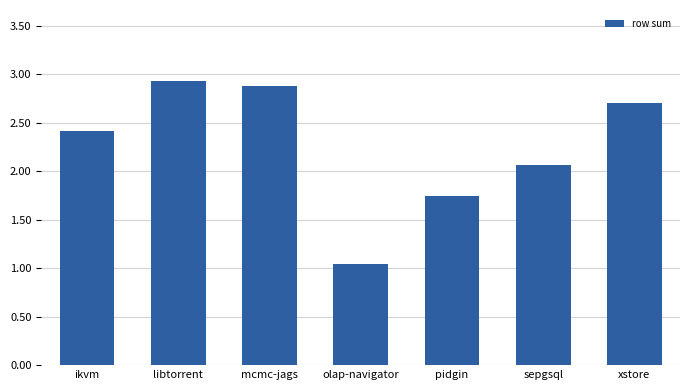

Which label corresponds to the smallest value in the chart?

olap-navigator